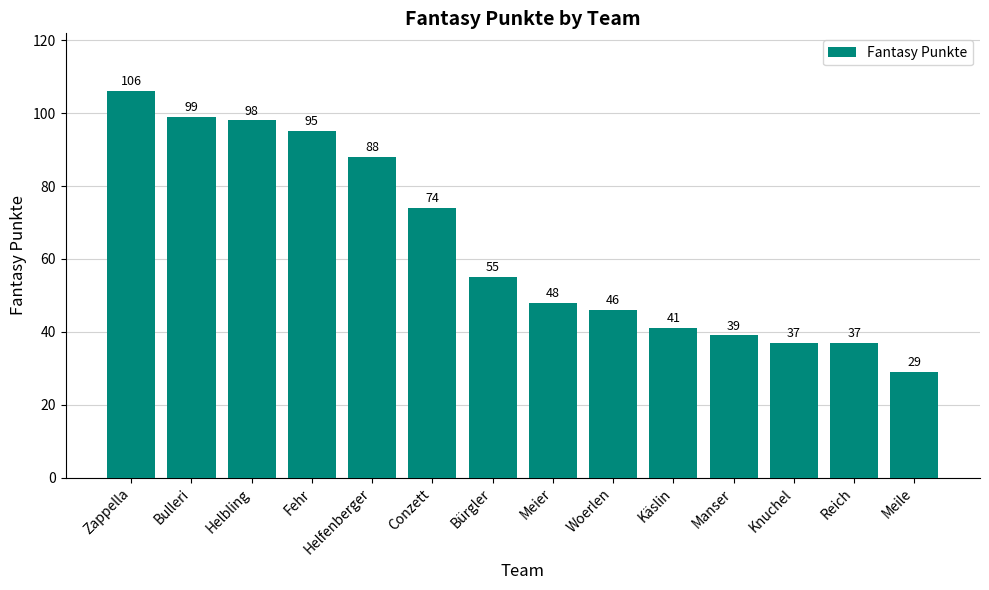

Reading left to right, what are all the values shown in this chart?

Zappella=106	Bulleri=99	Helbling=98	Fehr=95	Helfenberger=88	Conzett=74	Bürgler=55	Meier=48	Woerlen=46	Käslin=41	Manser=39	Knuchel=37	Reich=37	Meile=29